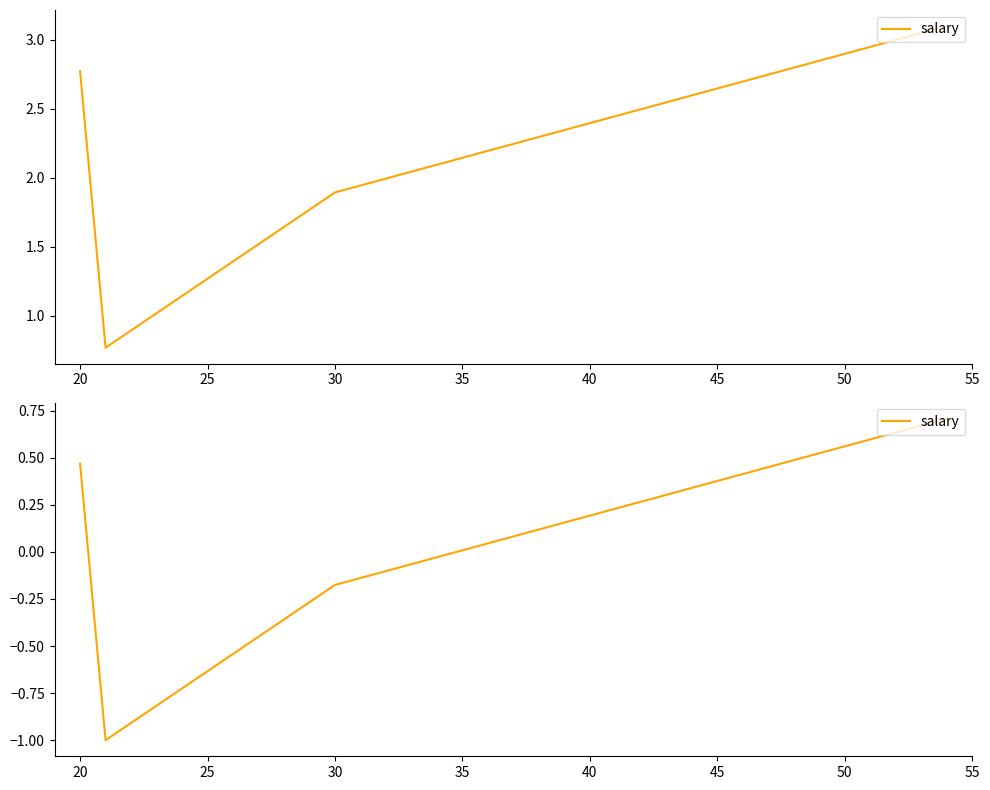

How many series are shown in this chart?

1